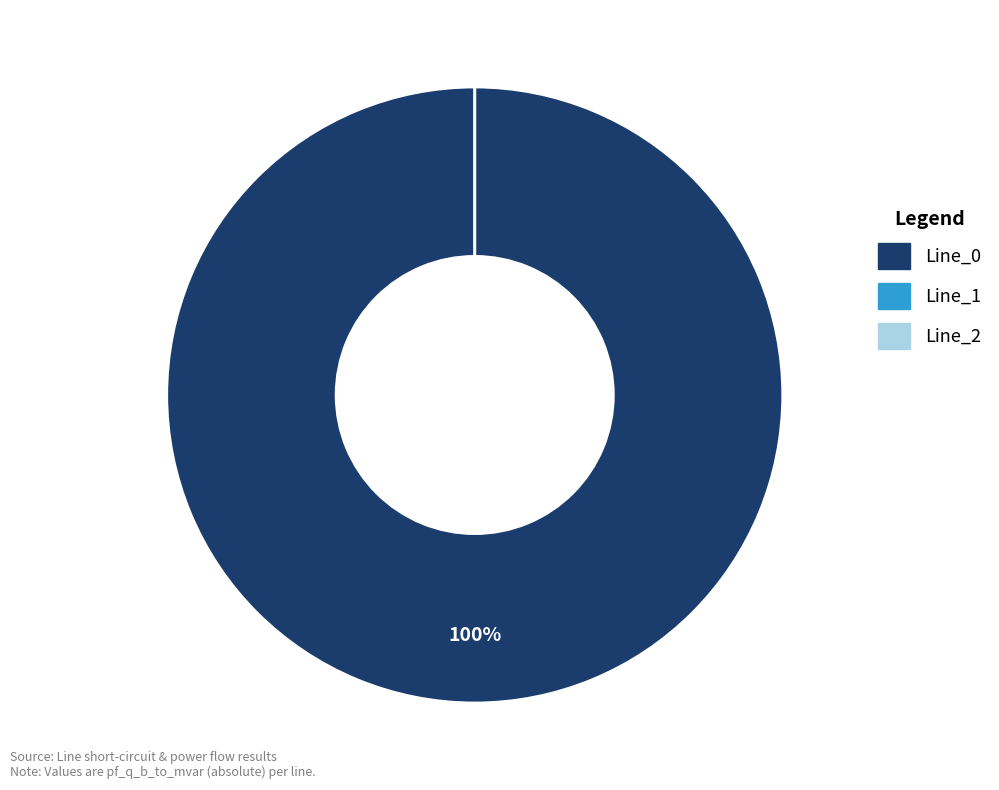

How many slices are in this pie chart?

3